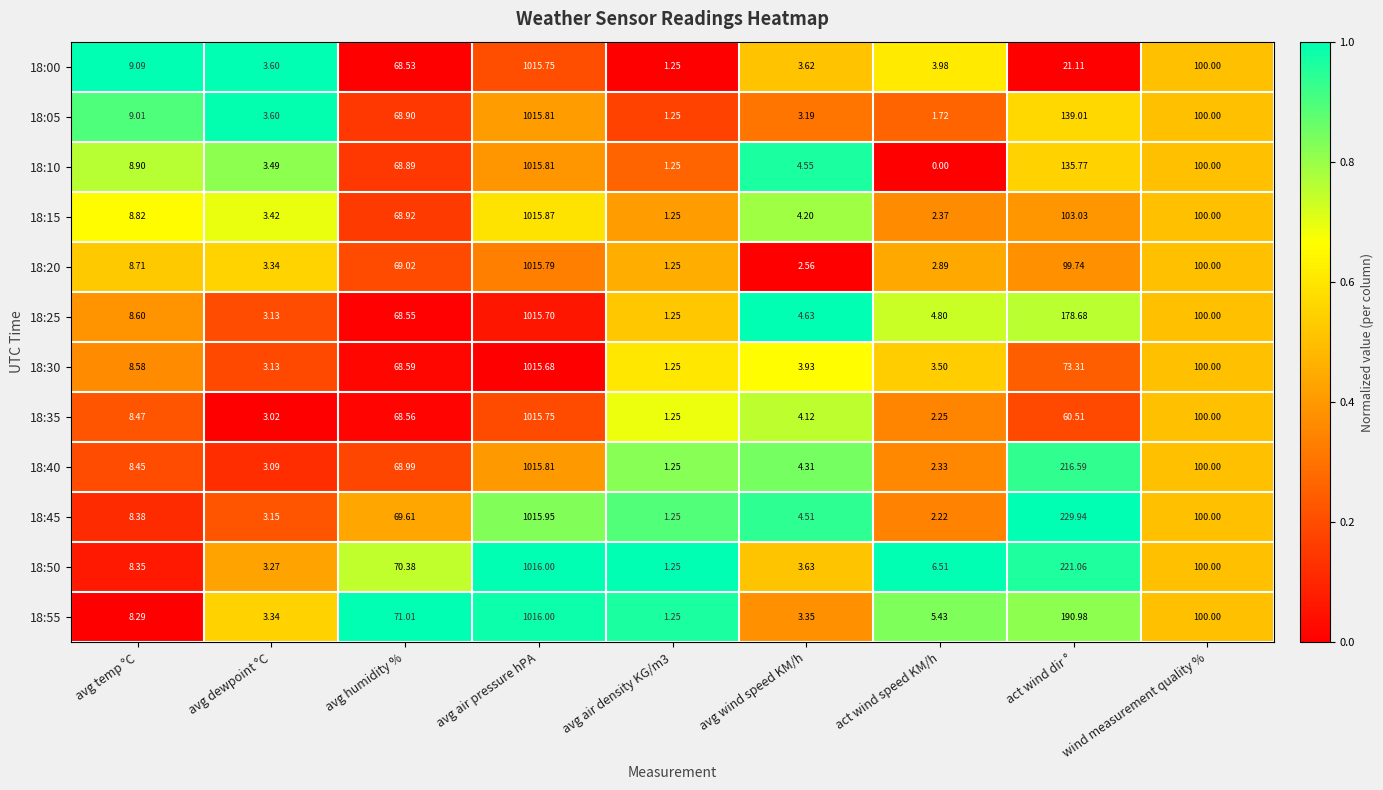

At which label does 18:25 reach its peak?

avg air pressure hPA